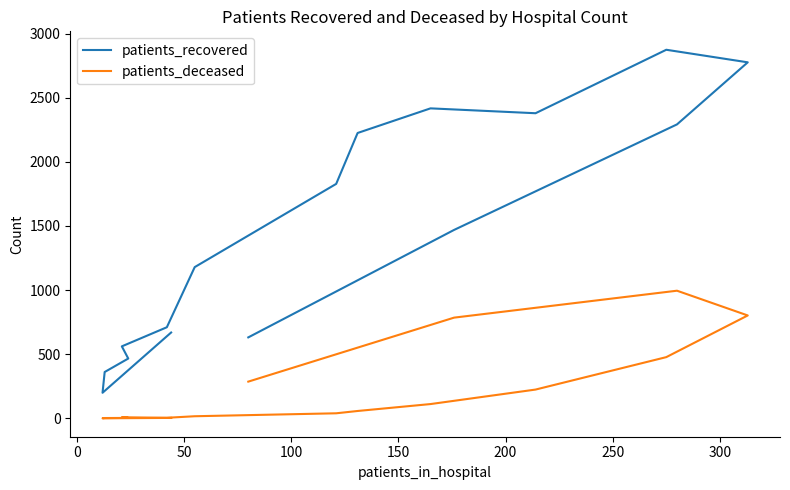

What is the difference between the maximum and minimum values in the patients_deceased series?

995